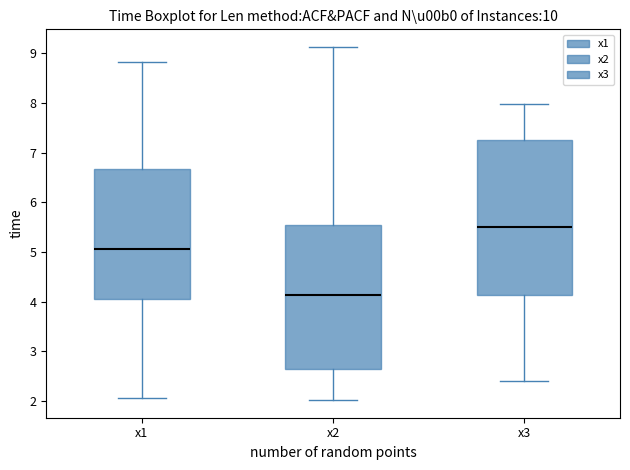

Where does the lower whisker of the box for x2 end on the y-axis? The values are not printed on the chart, so give them approximately, as read against the axis.

2.0